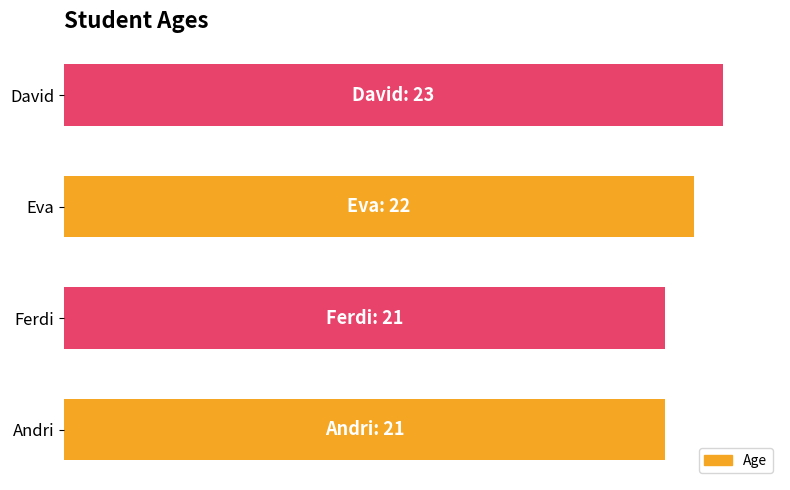

How many values are between 21 and 23?

4